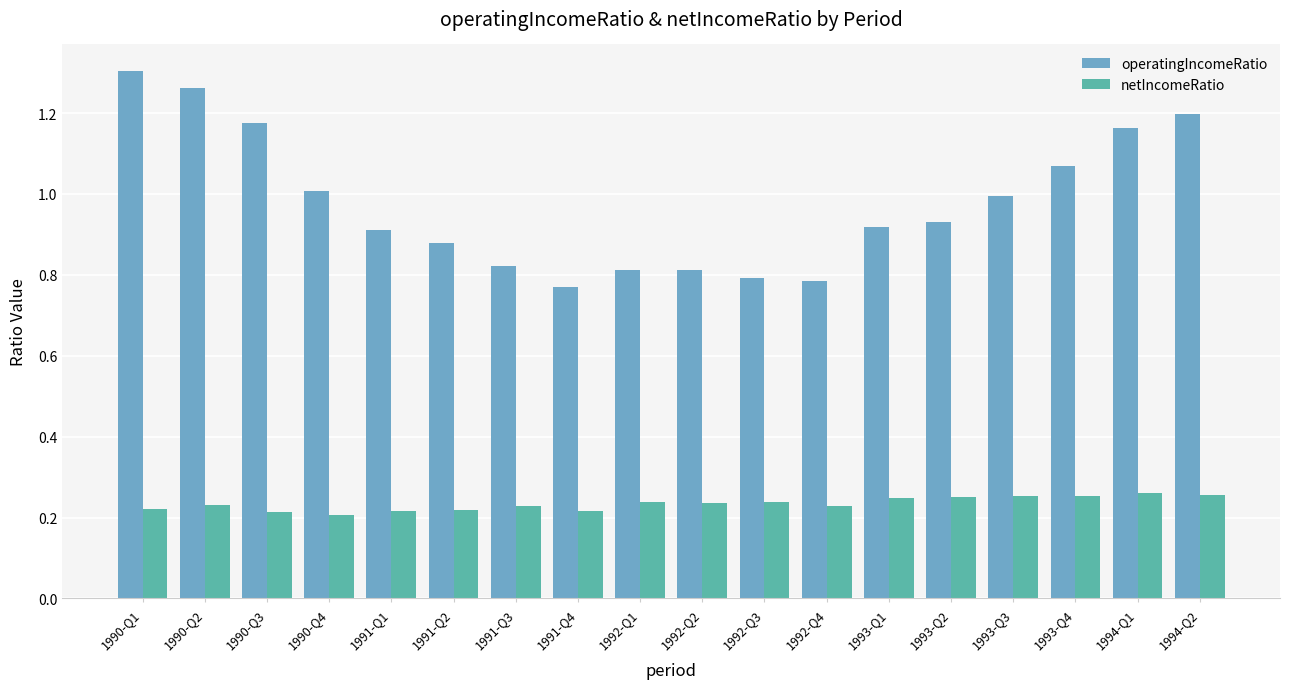

At which category does the chart reach its peak across all series?

1990-Q1